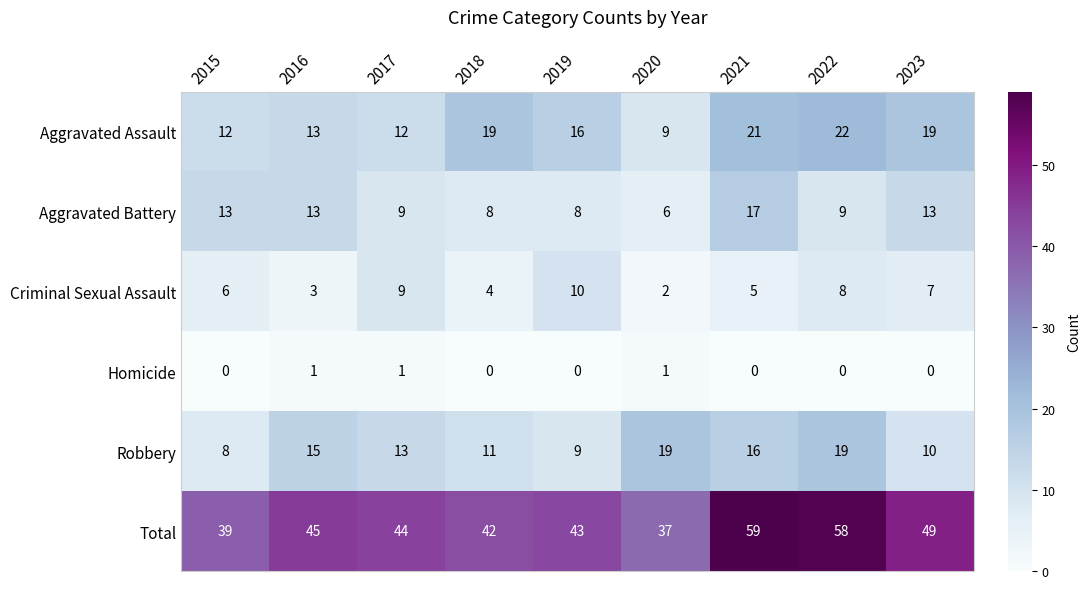

Which series has the largest range (max minus min)?

Total